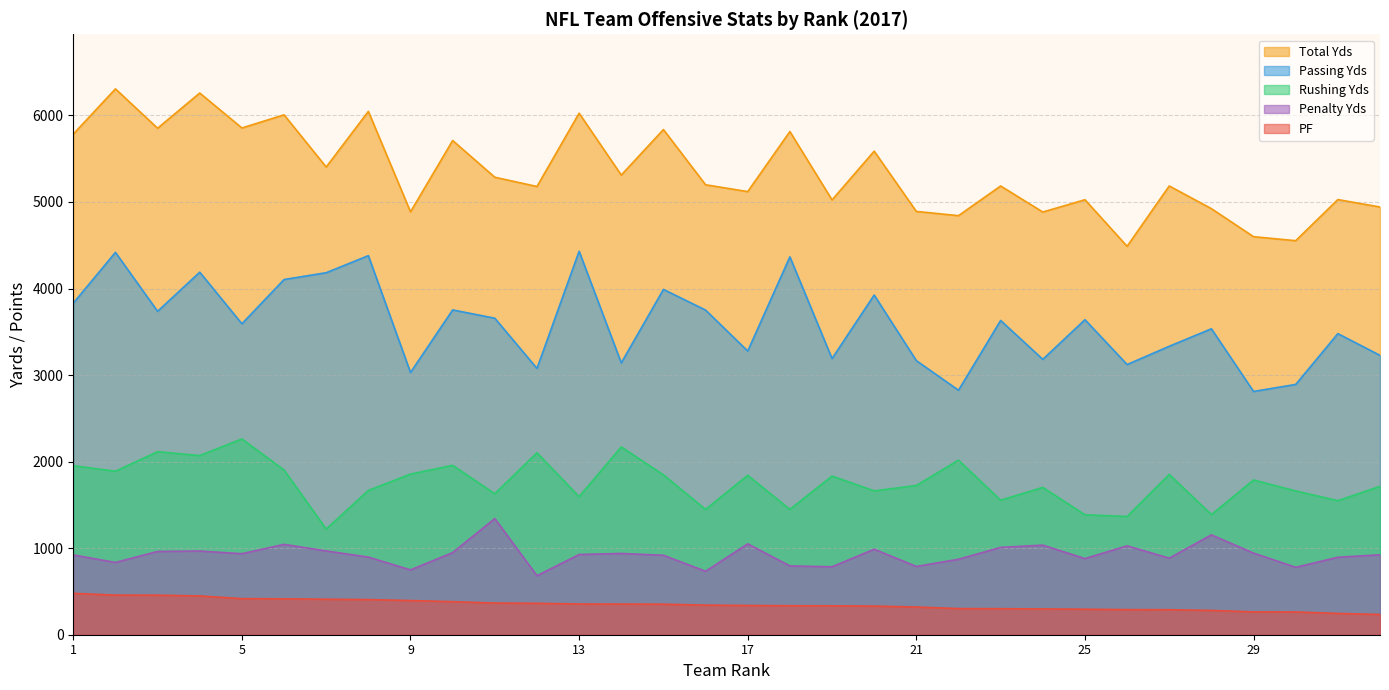

At which label is Total Yds closest to 5397?

7